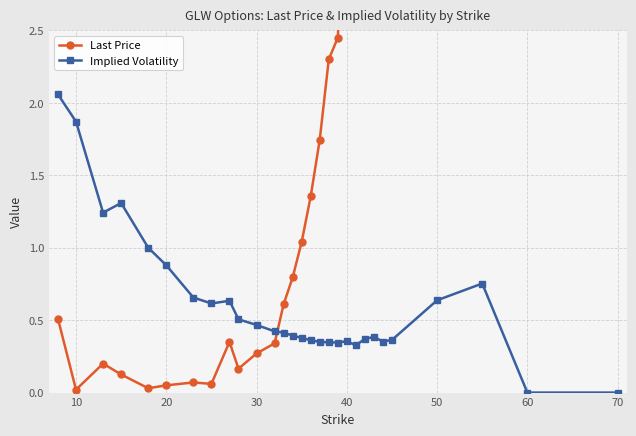

What is the sum of all Last Price values?

115.0